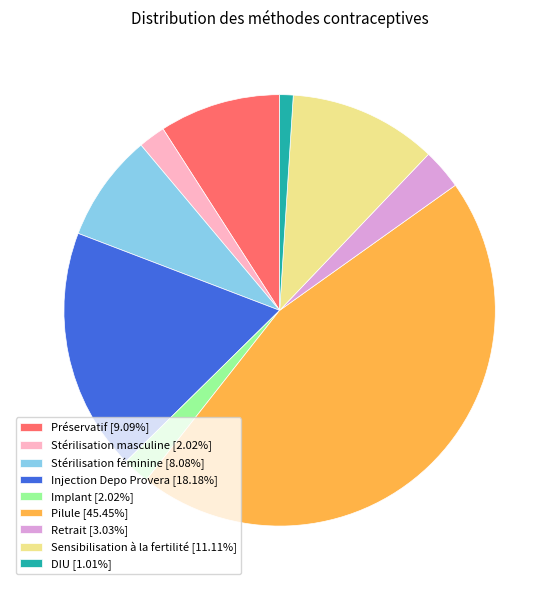

Is the sum of Pilule [45.45%] and Stérilisation masculine [2.02%] greater than half?

No